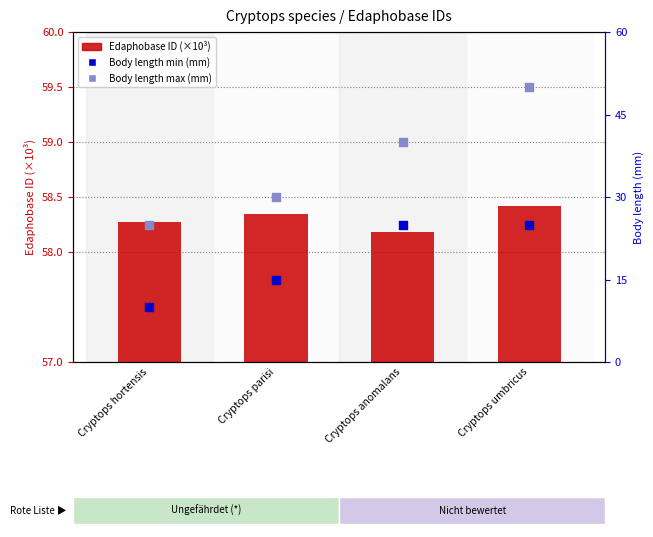

What is the total value across all series at Cryptops anomalans?

123.2